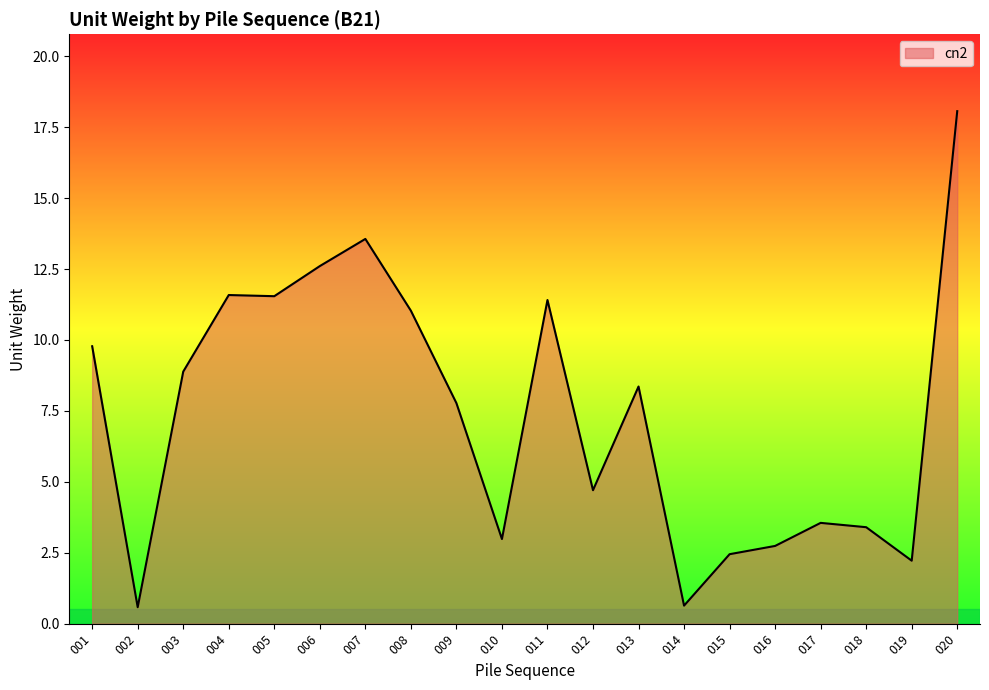

What is the difference between the values at 005 and 013?

3.2